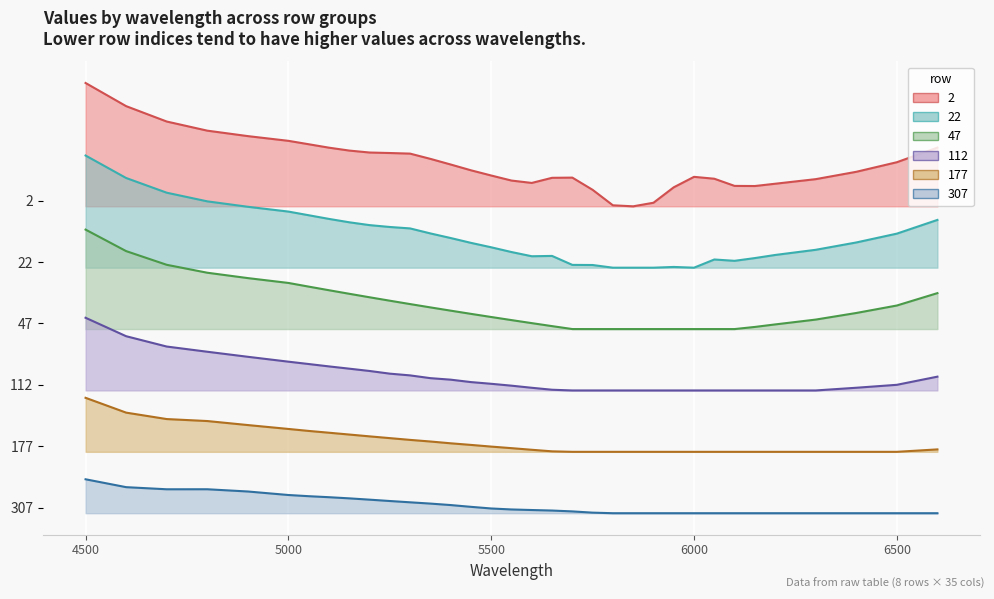

Between 4800 and 5850, which series saw the biggest shift?

2